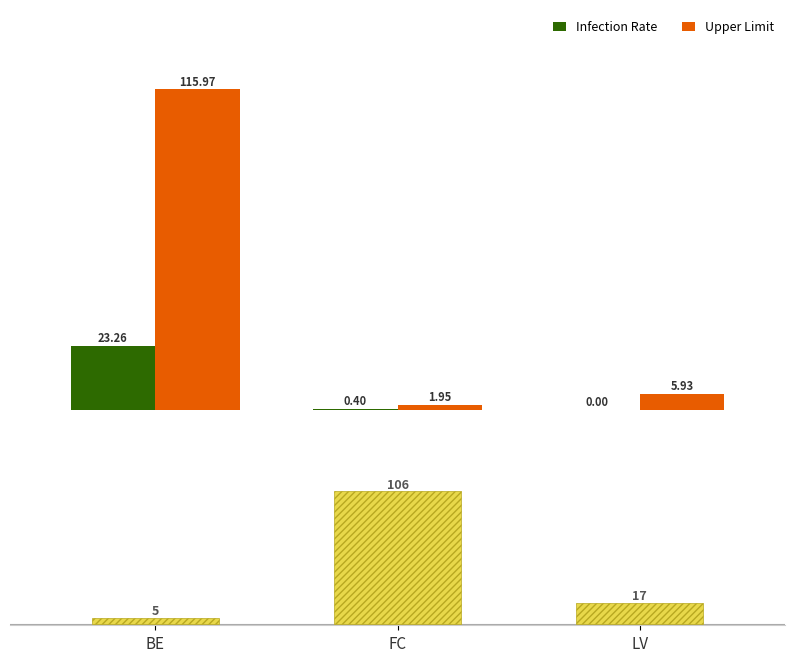

How many bars are there in total?

9